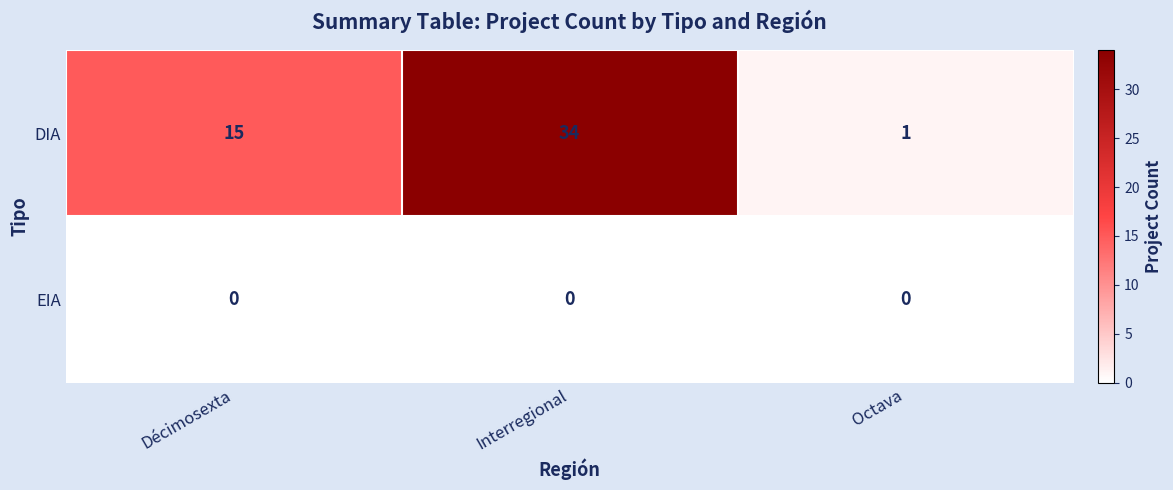

The EIA series shows 0 at Décimosexta. True or false?

True